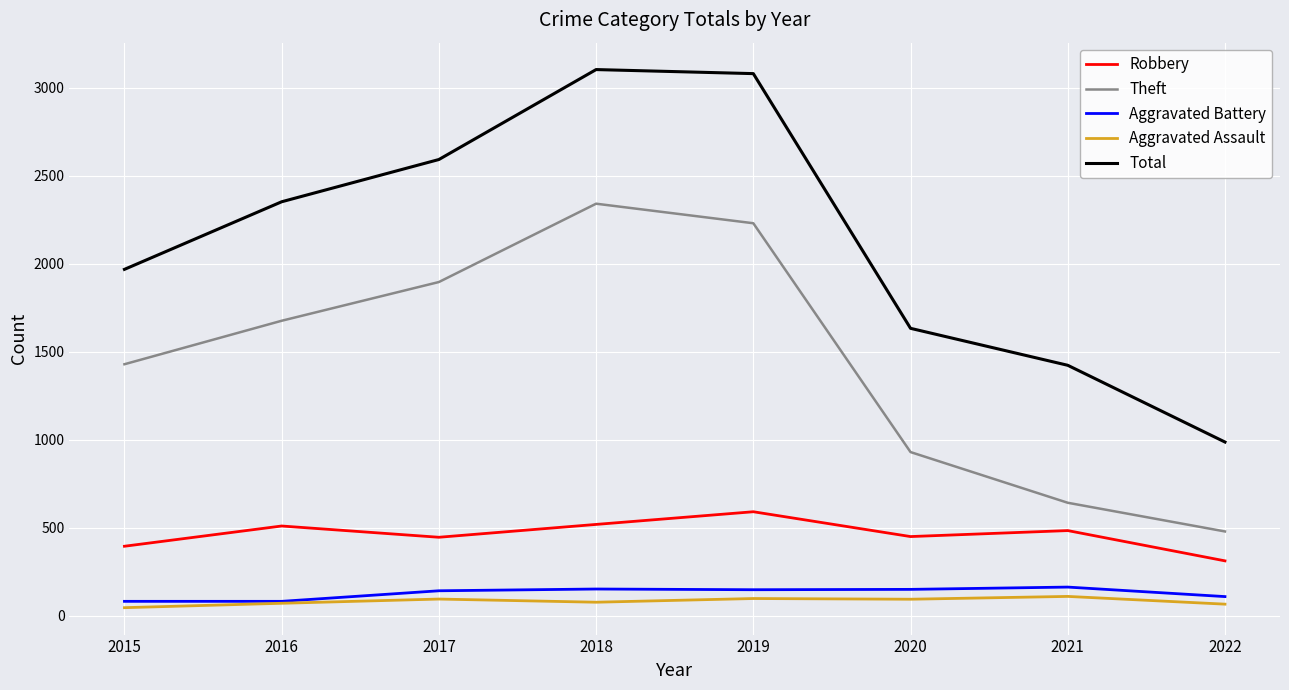

Which series has the largest total across all categories?

Total